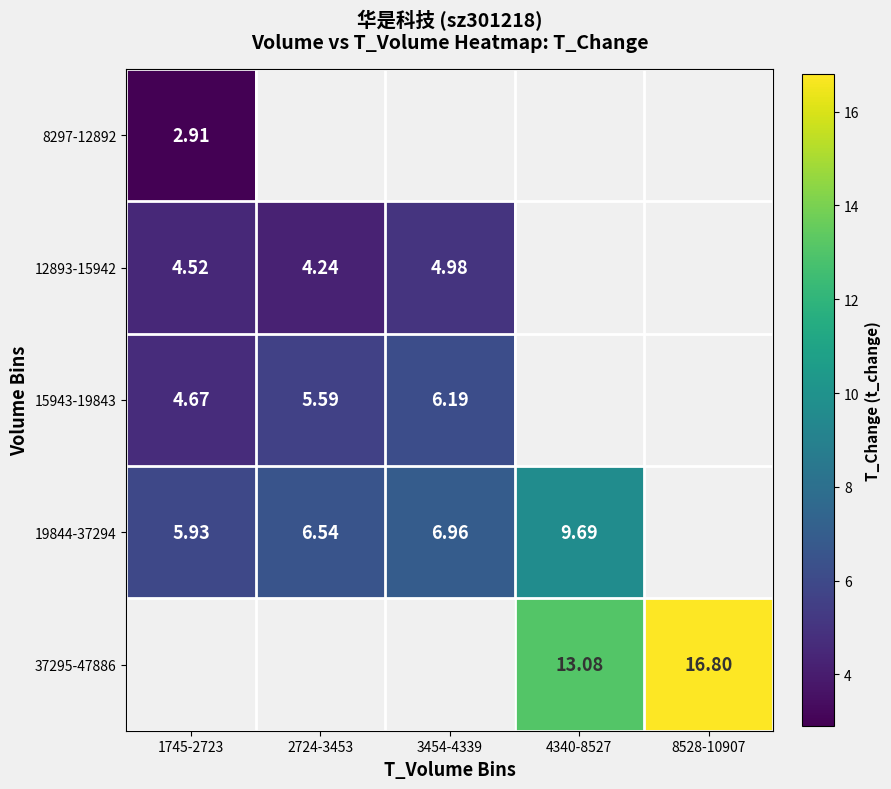

What is the highest value of the 8297-12892 series?

2.9